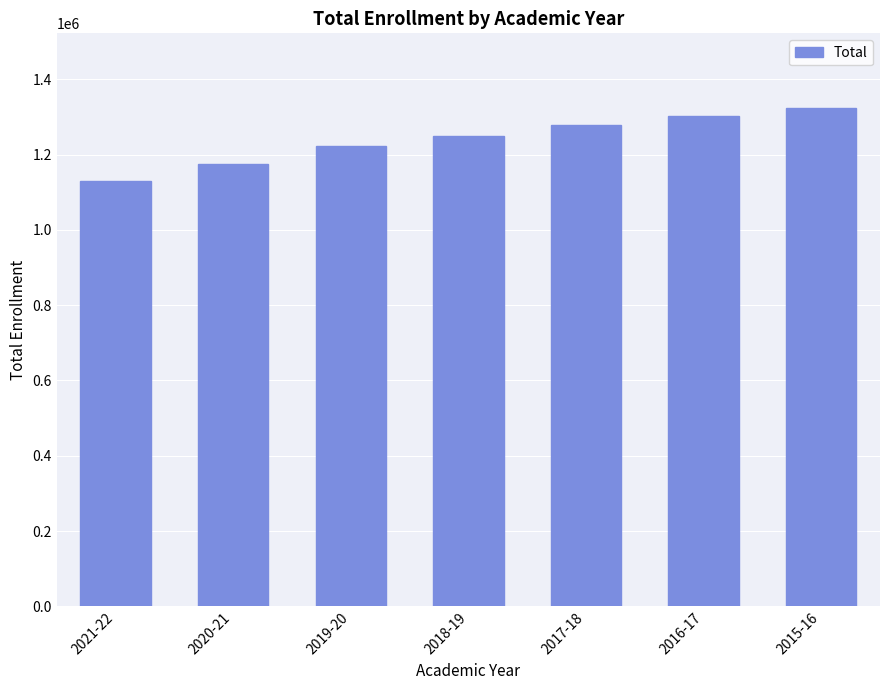

What is the label of the 3rd bar from the right?

2017-18